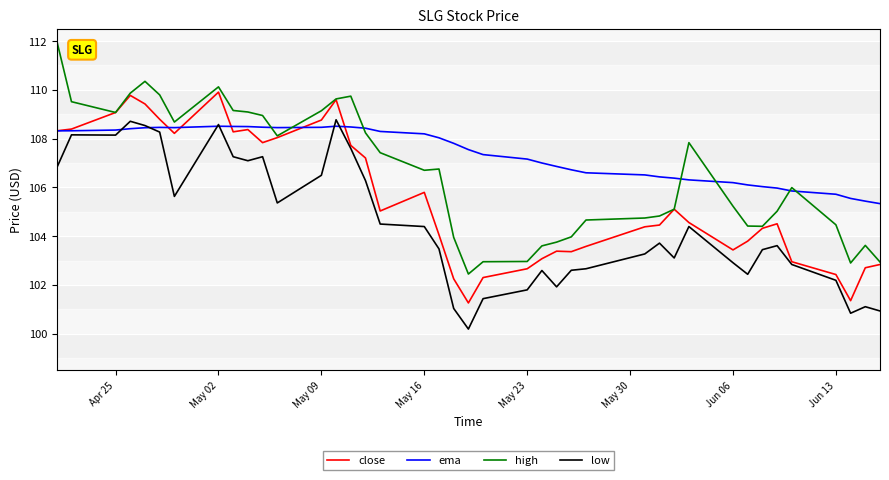

True or false: low and high cross at least once.

False